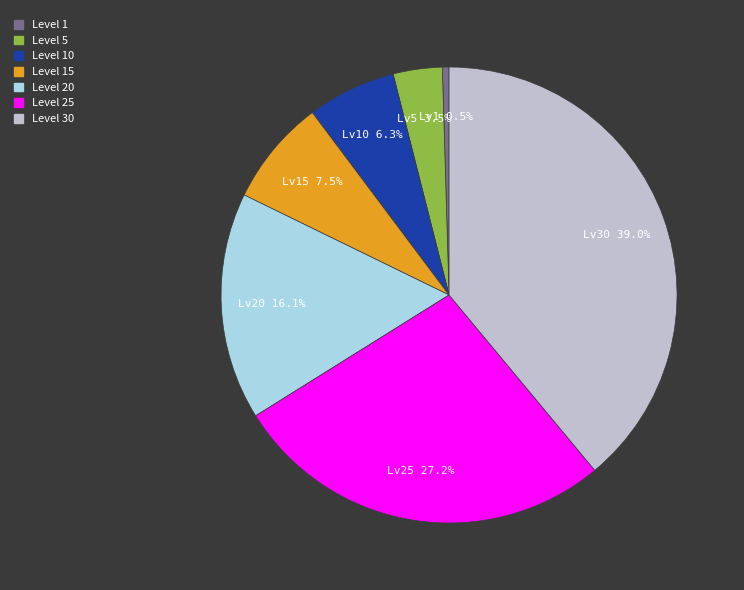

Count the number of slices in the pie.

7